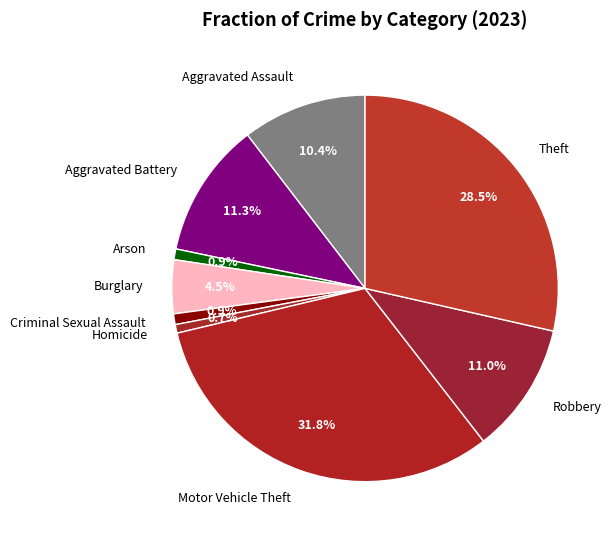

What percentage do Criminal Sexual Assault and Theft together represent?

29.4%